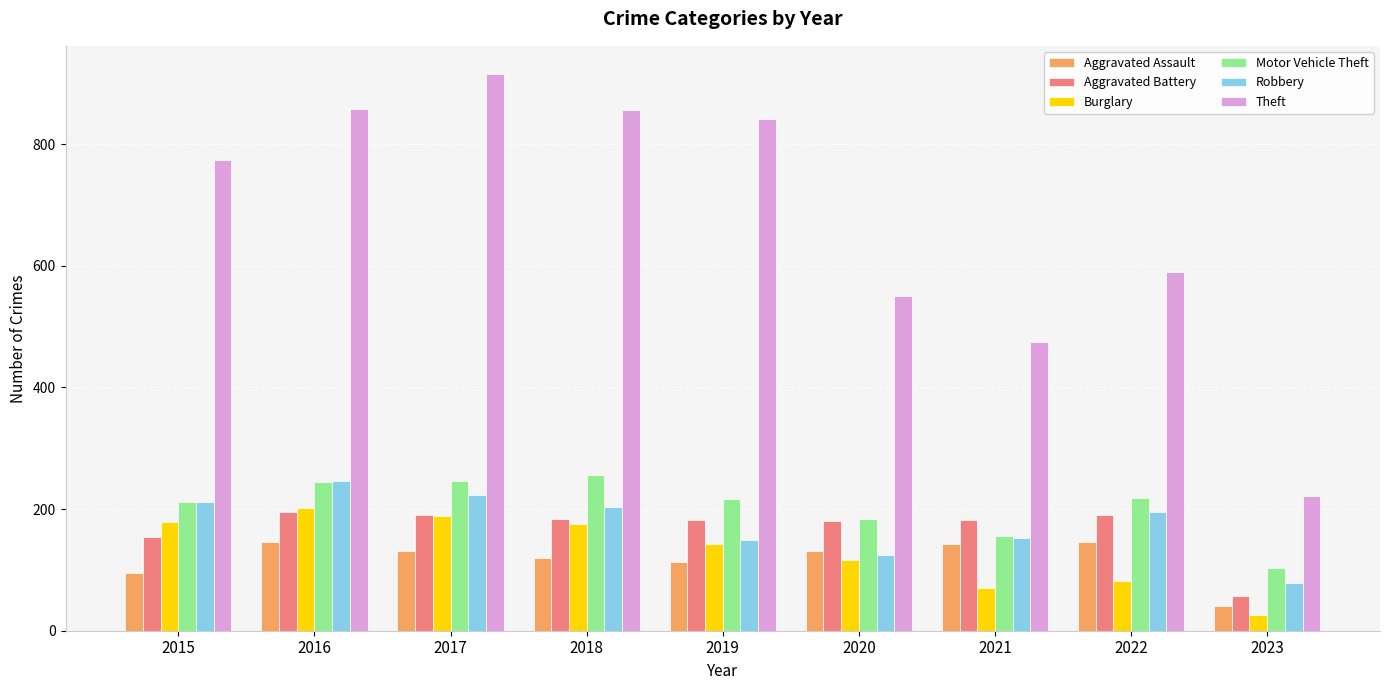

What is the value of the Theft bar at the 3rd from the left?

916